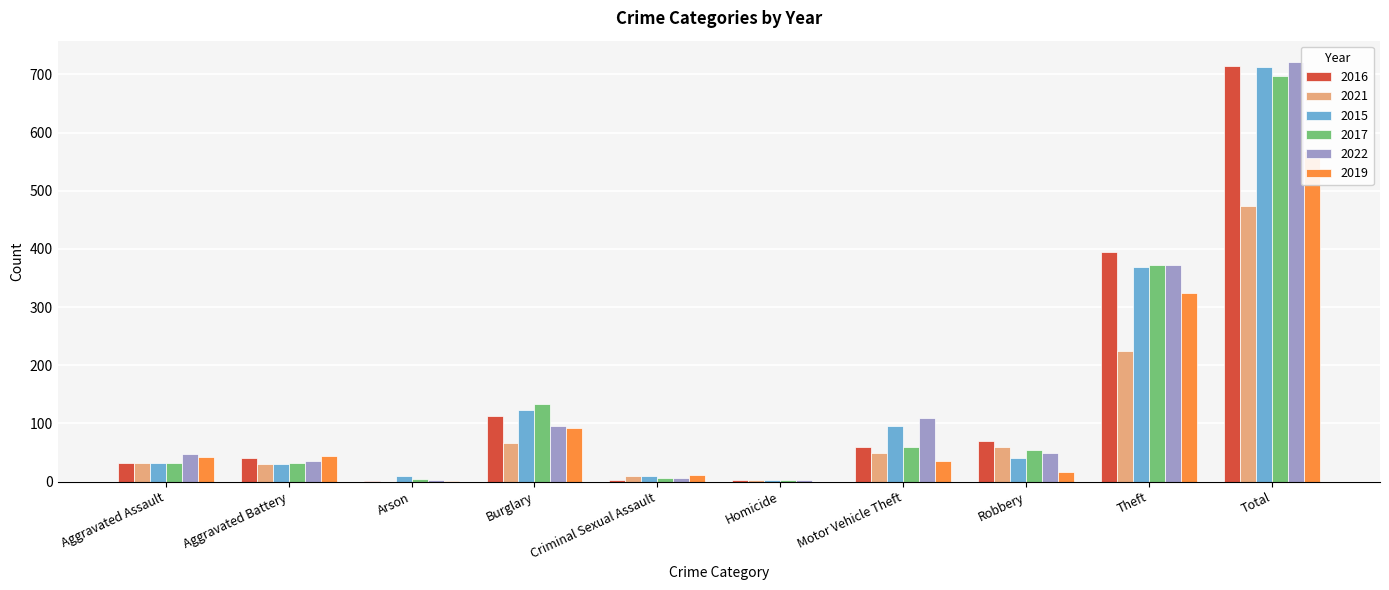

Is the value of 2019 at Motor Vehicle Theft greater than the value of 2021 at Criminal Sexual Assault?

Yes